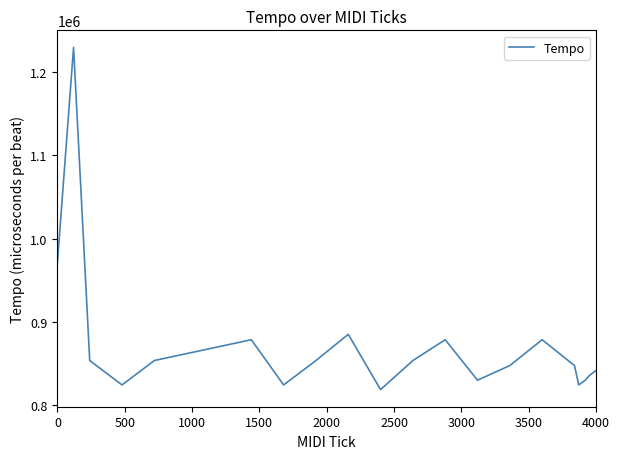

Reading left to right, list all the values displayed in this chart.

971031	1229760	853606	824289	853606	878606	824289	853606	885086	818666	853606	878606	829990	847577	878606	847577	824289	829990	835771	841633